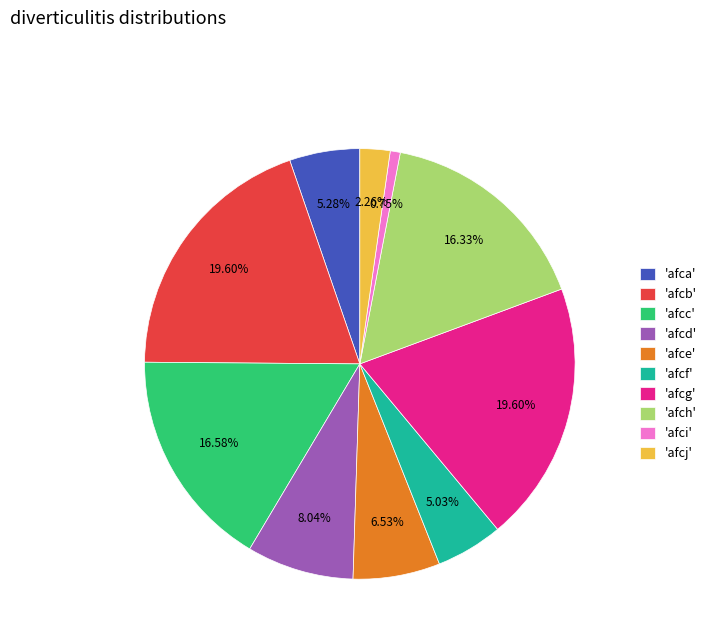

What is the ratio of the value at 'afcf' to the value at 'afci'?

6.7